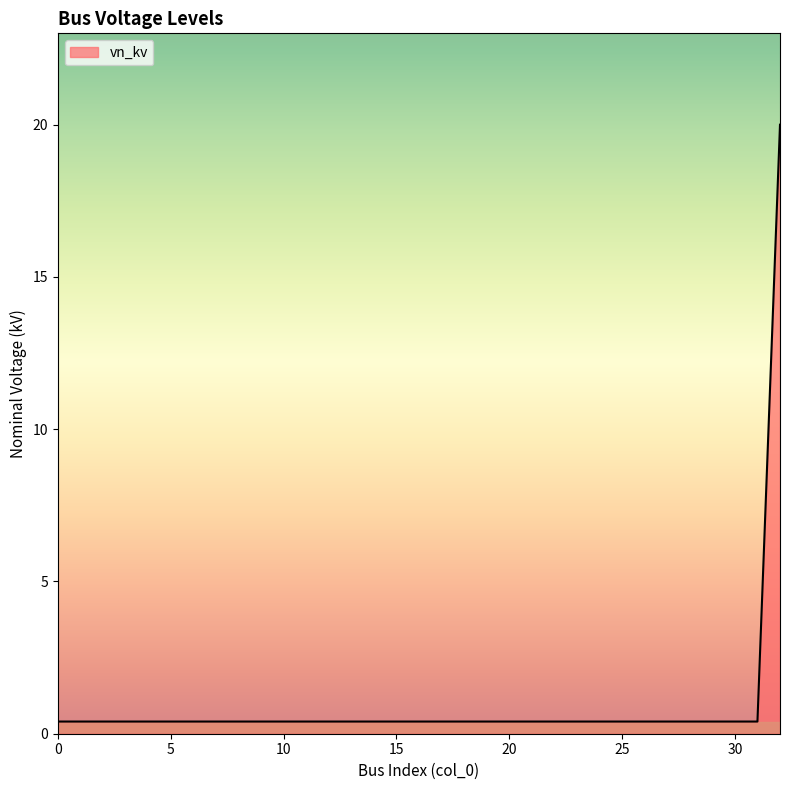

What is the maximum value shown in the chart?

20.0